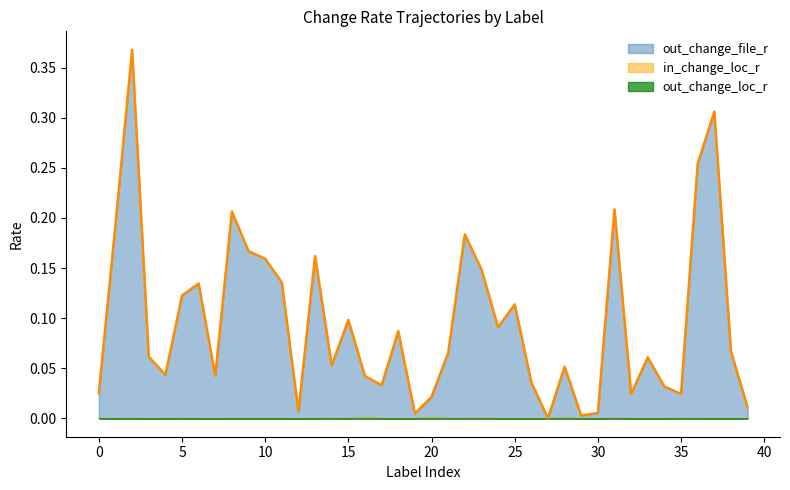

Which series has the largest range (max minus min)?

out_change_file_r